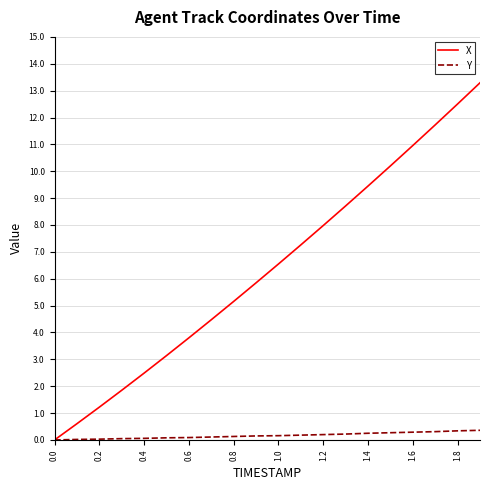

Which series has the largest total across all categories?

X